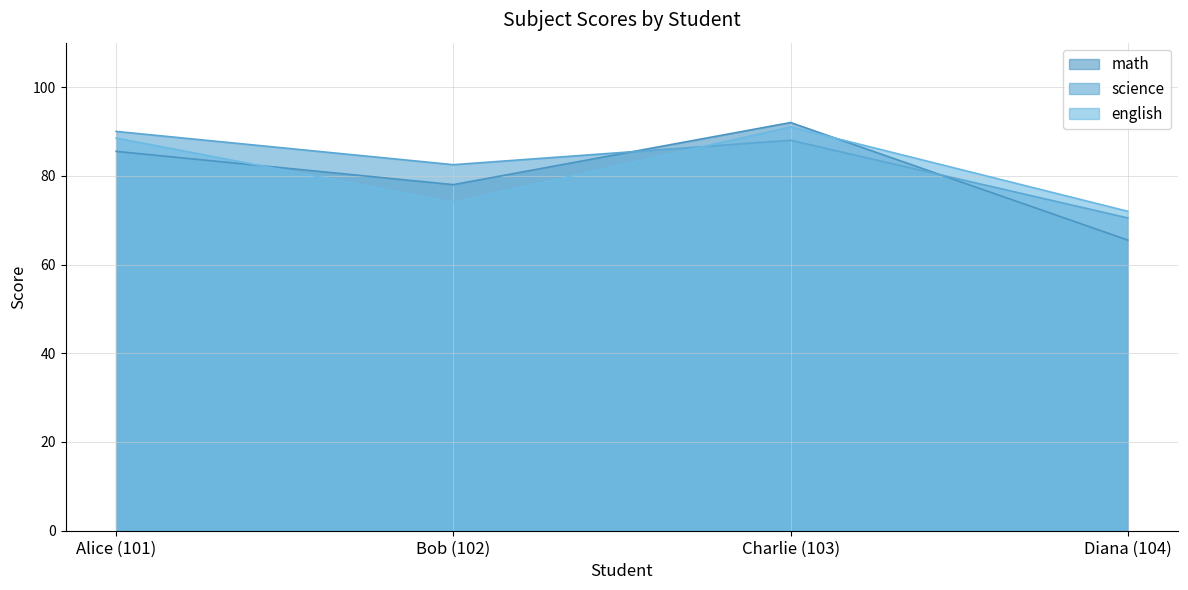

List the labels in order of math value, largest first.

Charlie (103), Alice (101), Bob (102), Diana (104)